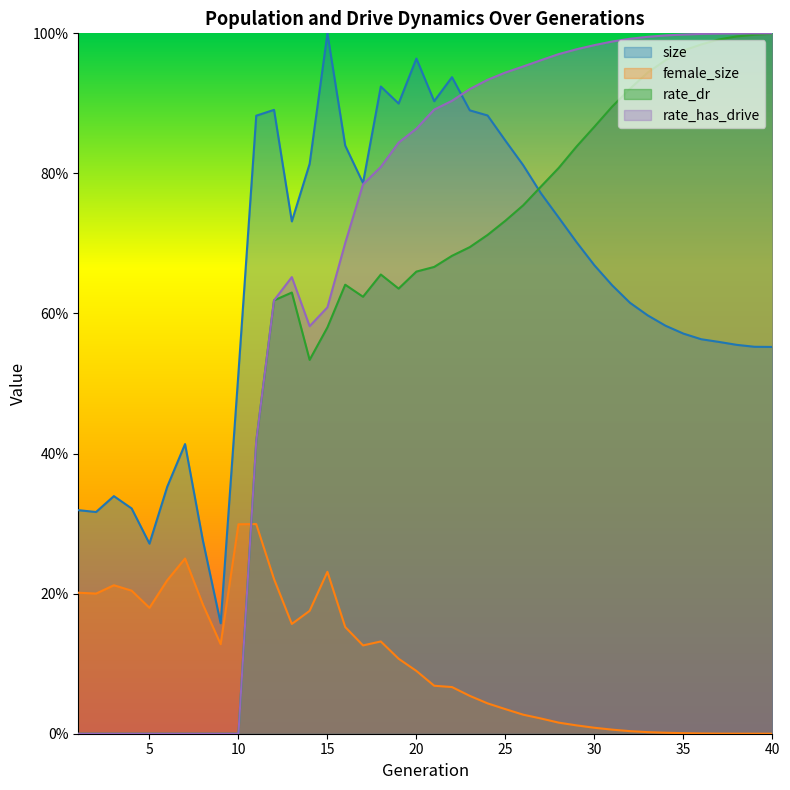

Is it true that female_size equals 0.0 at 40?

False